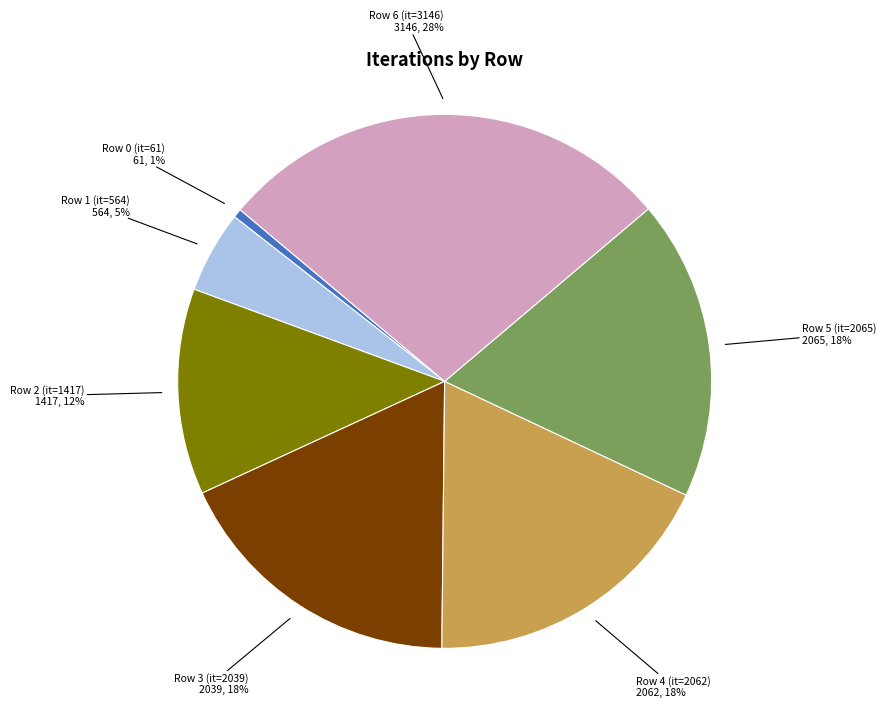

Is there any slice that represents more than half of the pie?

No